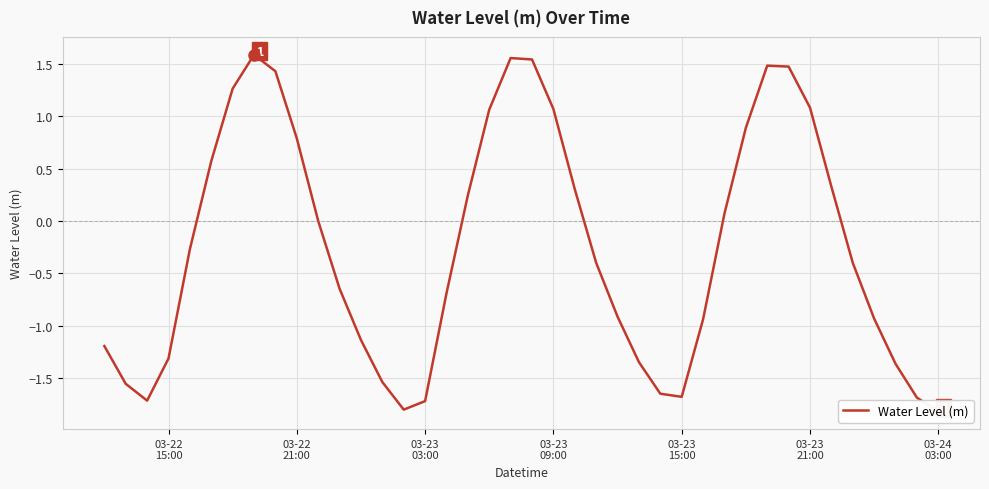

How many positive values are there?

18